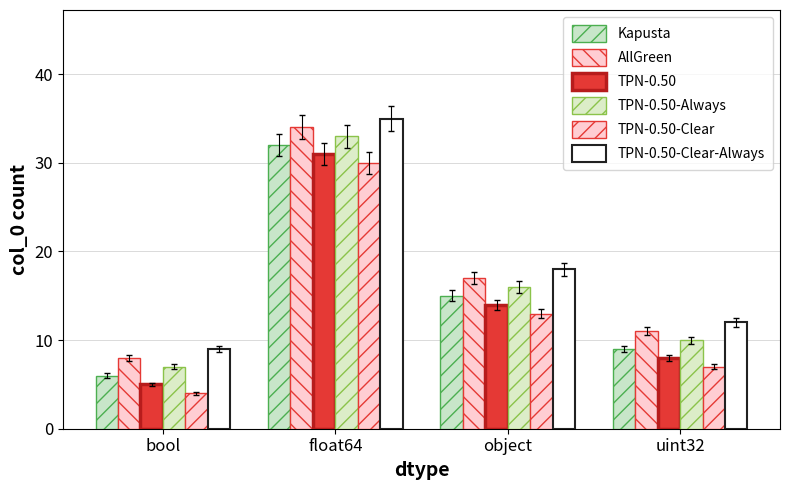

How many bars are there in total?

24